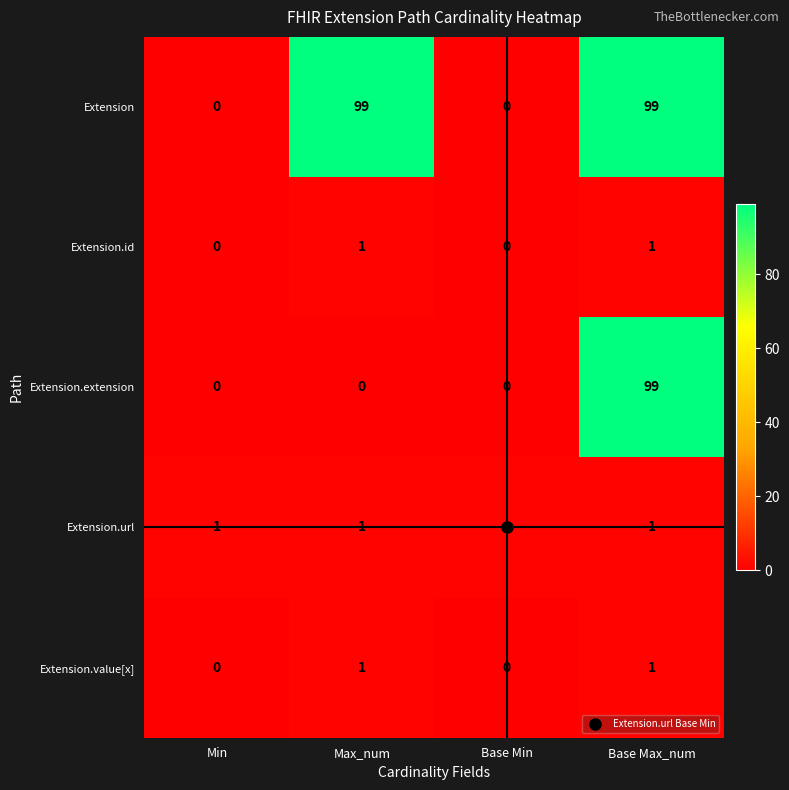

The value of Extension.extension at Base Min is 0. True or false?

True